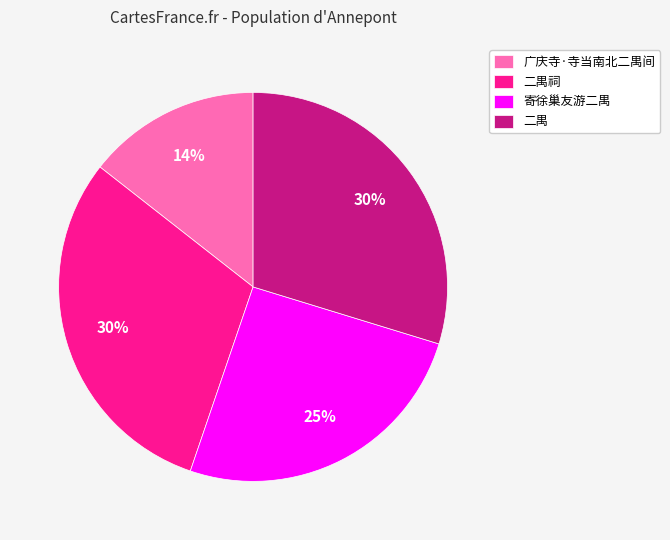

The 二禺祠 slice represents 39% of the pie. True or false?

False